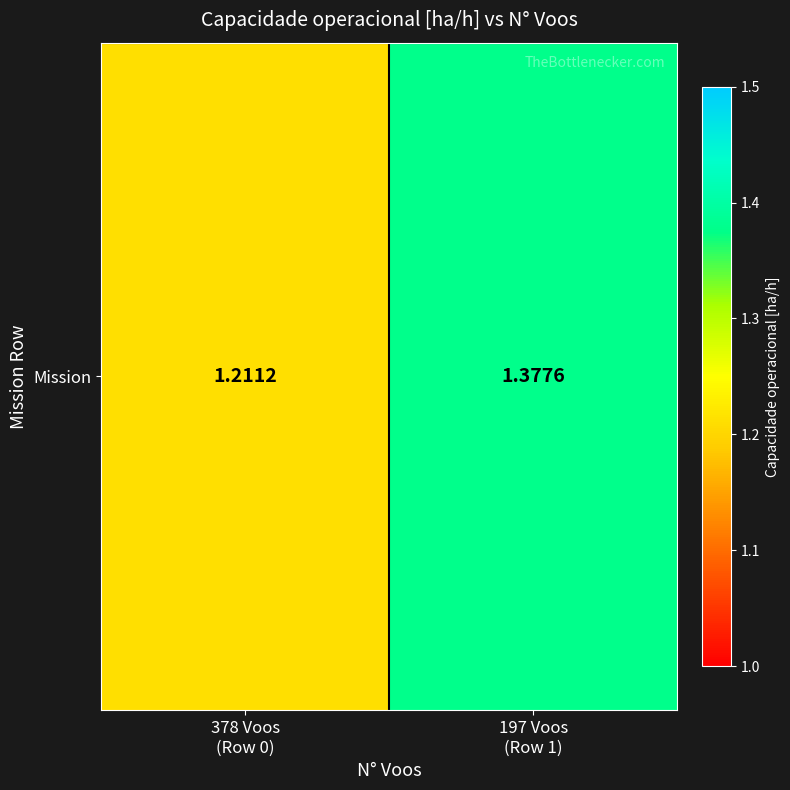

List the labels in order of value, smallest first.

378 Voos
(Row 0), 197 Voos
(Row 1)